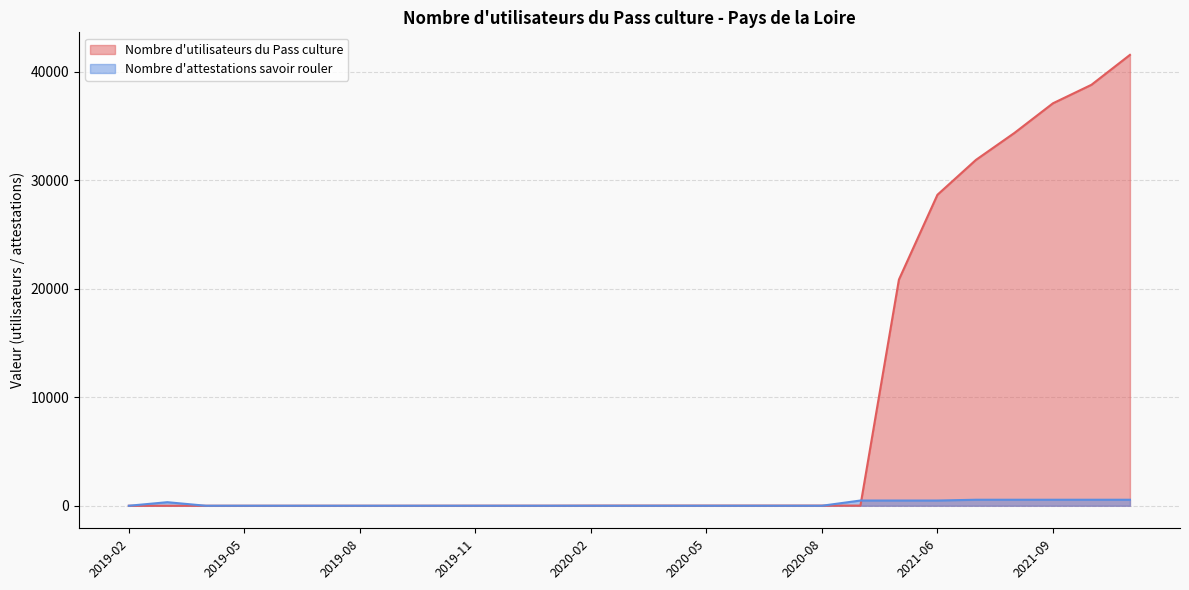

True or false: Nombre d'utilisateurs du Pass culture and Nombre d'attestations savoir rouler cross at least once.

True